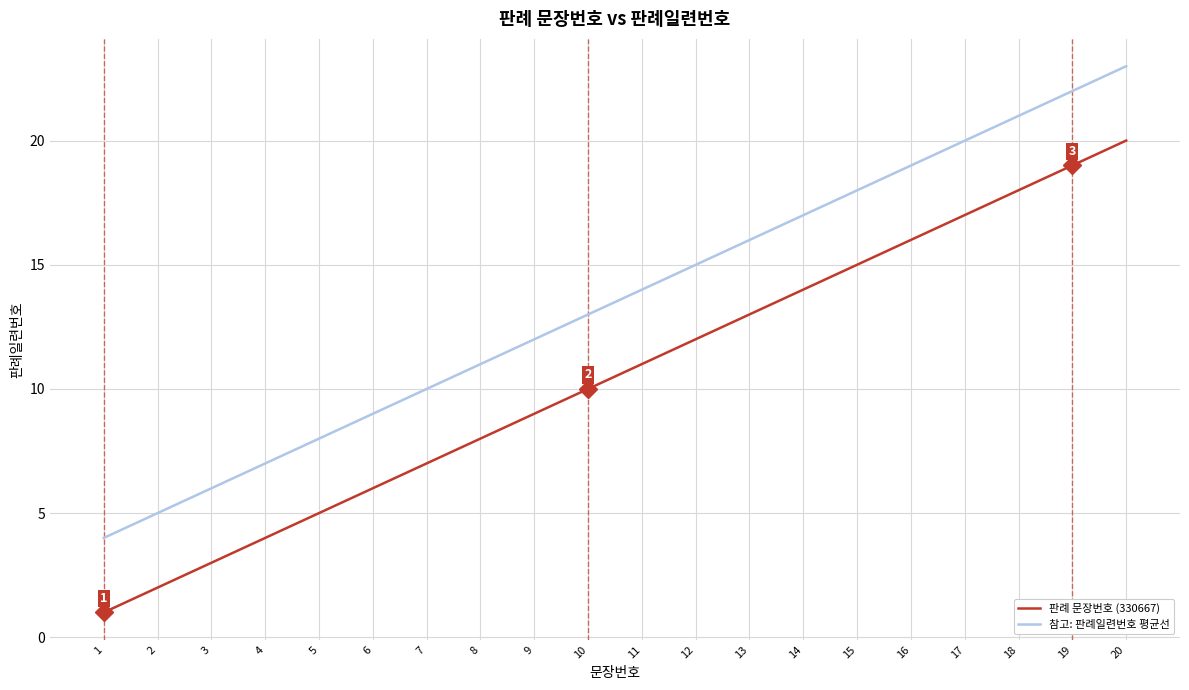

What is the average value of the 참고: 판례일련번호 평균선 series?

13.5